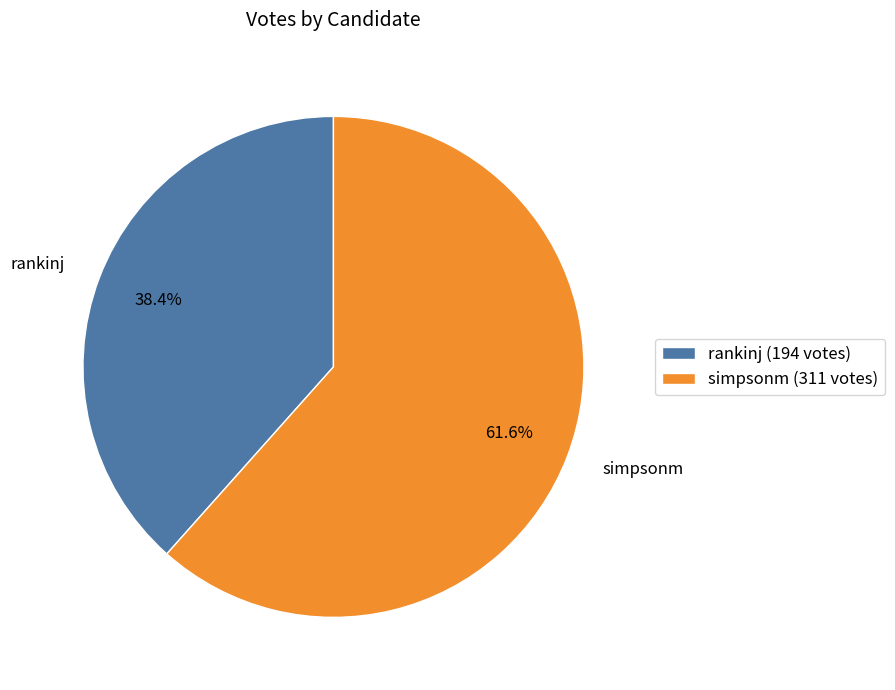

The simpsonm slice represents 50% of the pie. True or false?

False